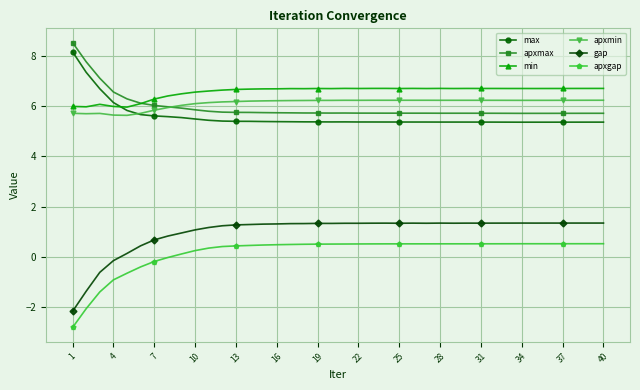

True or false: gap and apxmax intersect in this chart.

False